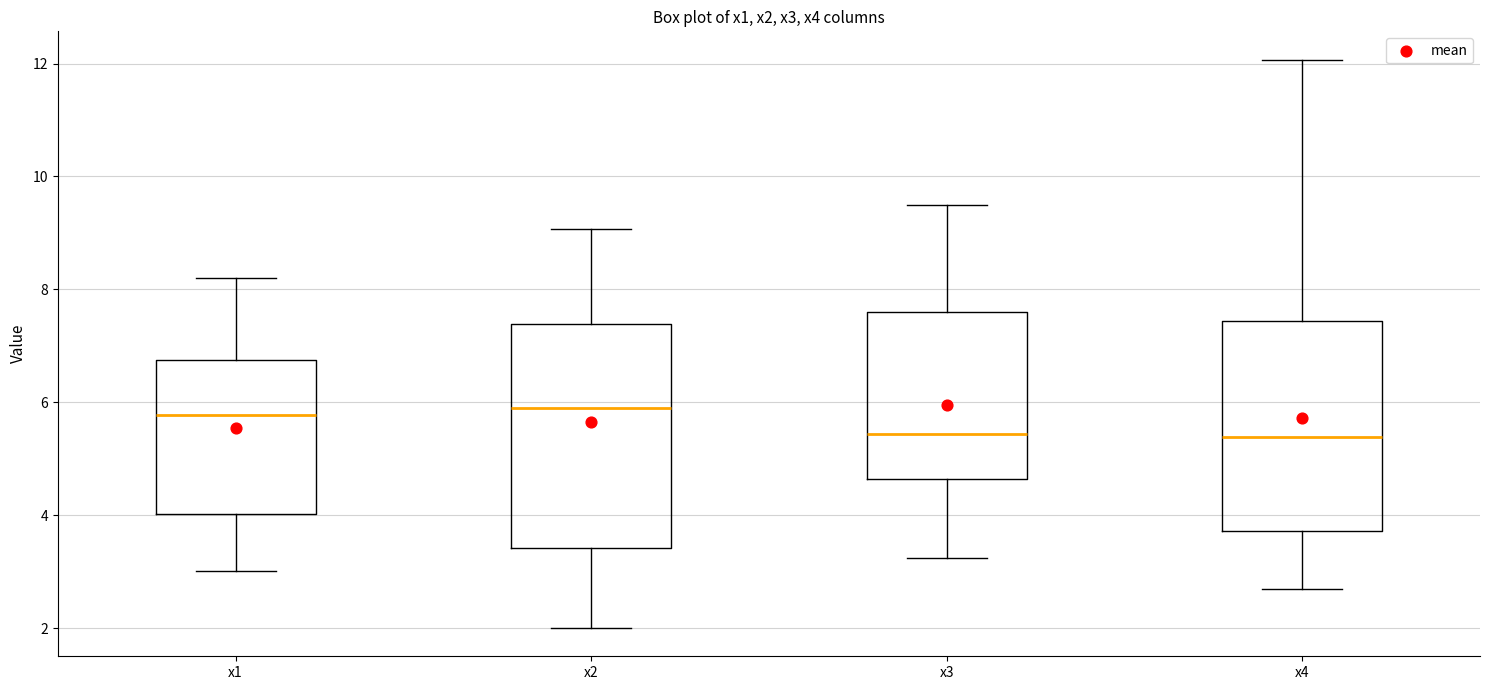

Where does the lower whisker of the box for x2 end on the y-axis? The values are not printed on the chart, so give them approximately, as read against the axis.

2.0